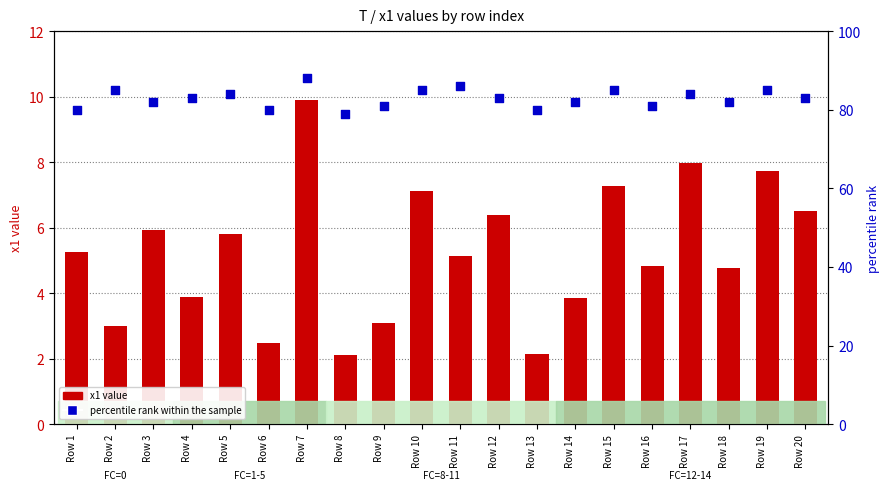

Is the value of percentile rank within the sample at Row 1 greater than the value of x1 value at Row 2?

Yes